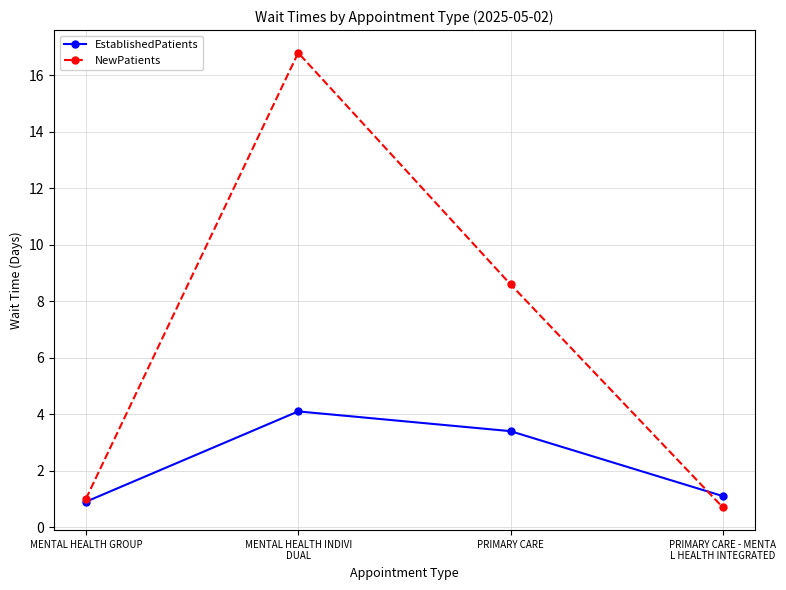

Which series has the largest range (max minus min)?

NewPatients